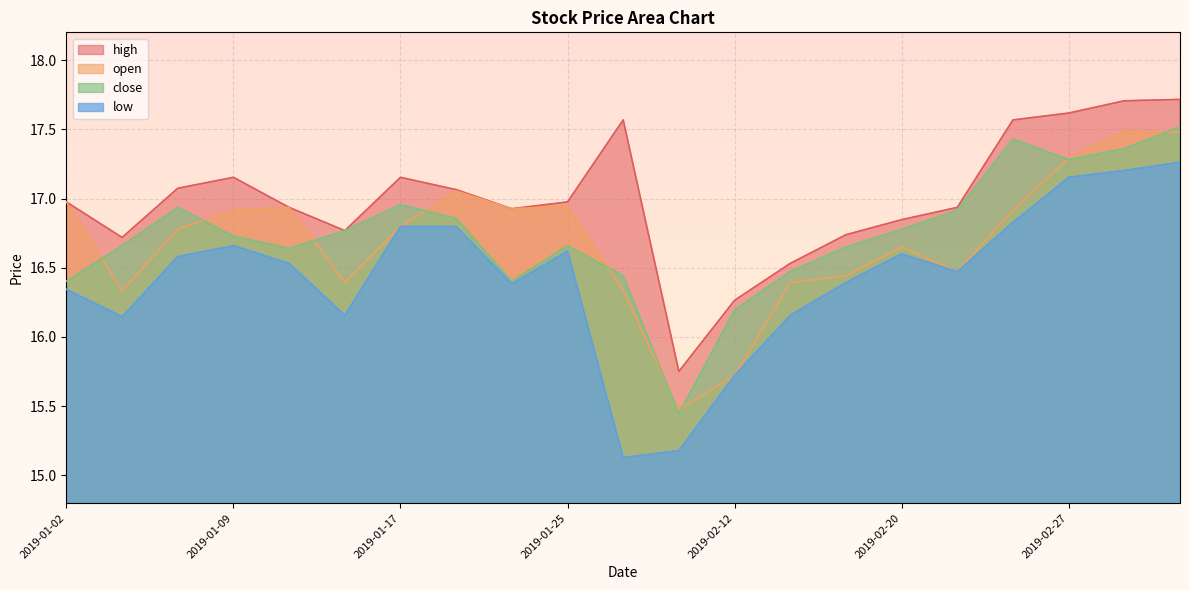

What is the total value across all series at 2019-02-14?

65.6